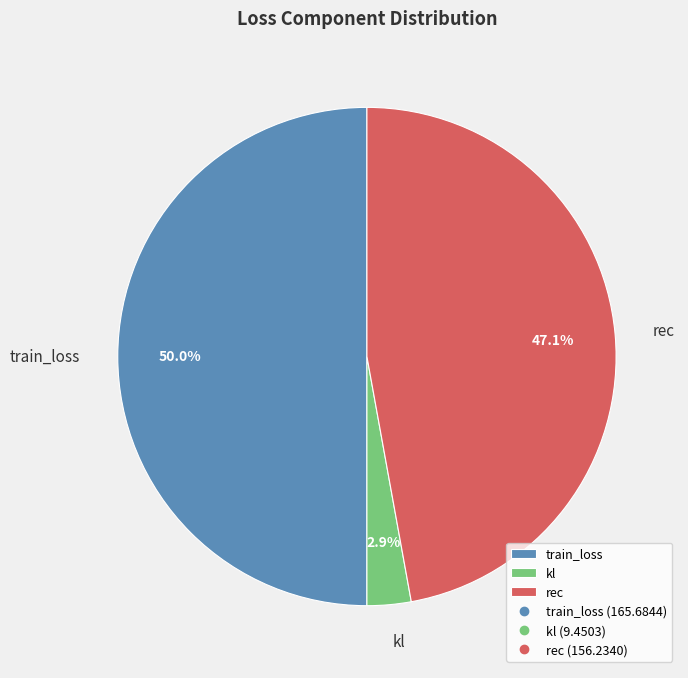

What is the largest slice in the pie chart?

train_loss